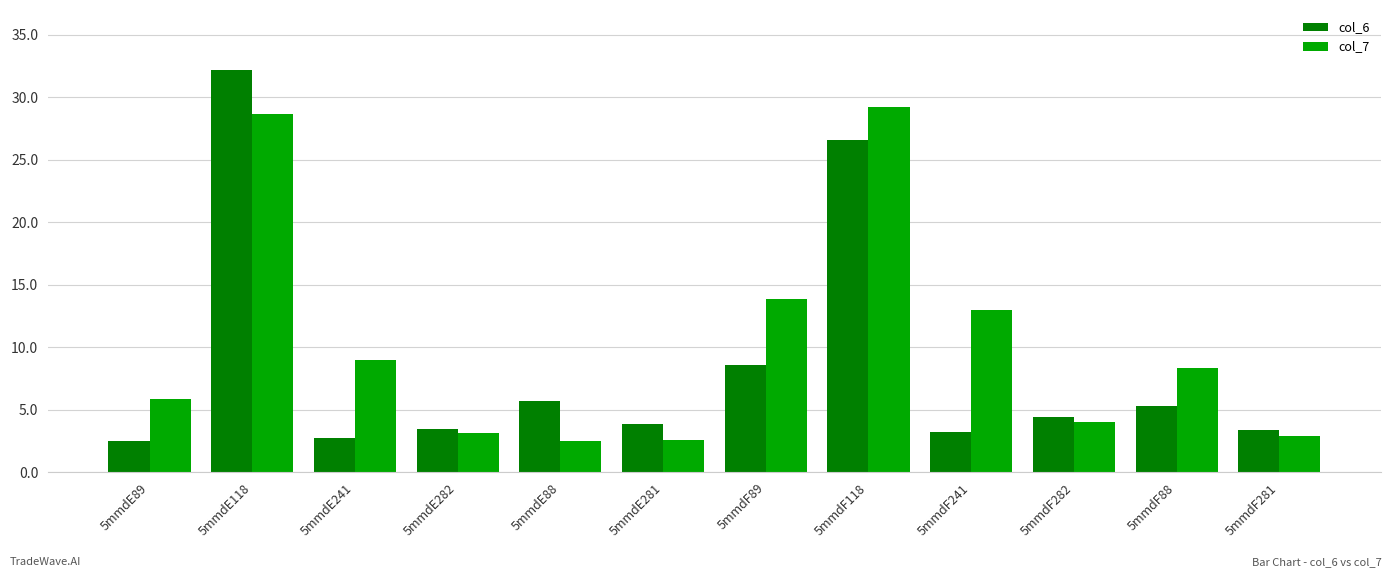

How many bars are there in each group?

2